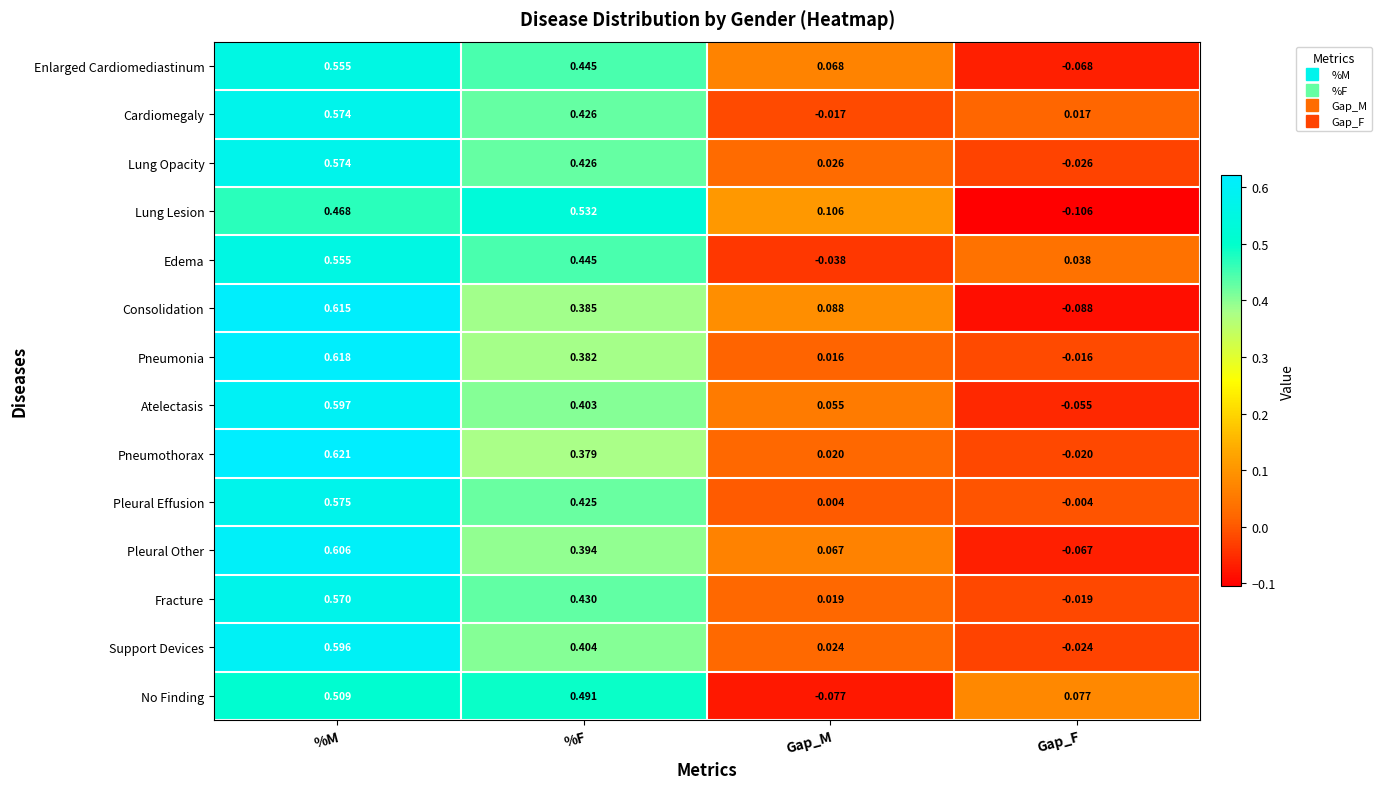

At how many categories does at least one series exceed 0?

4